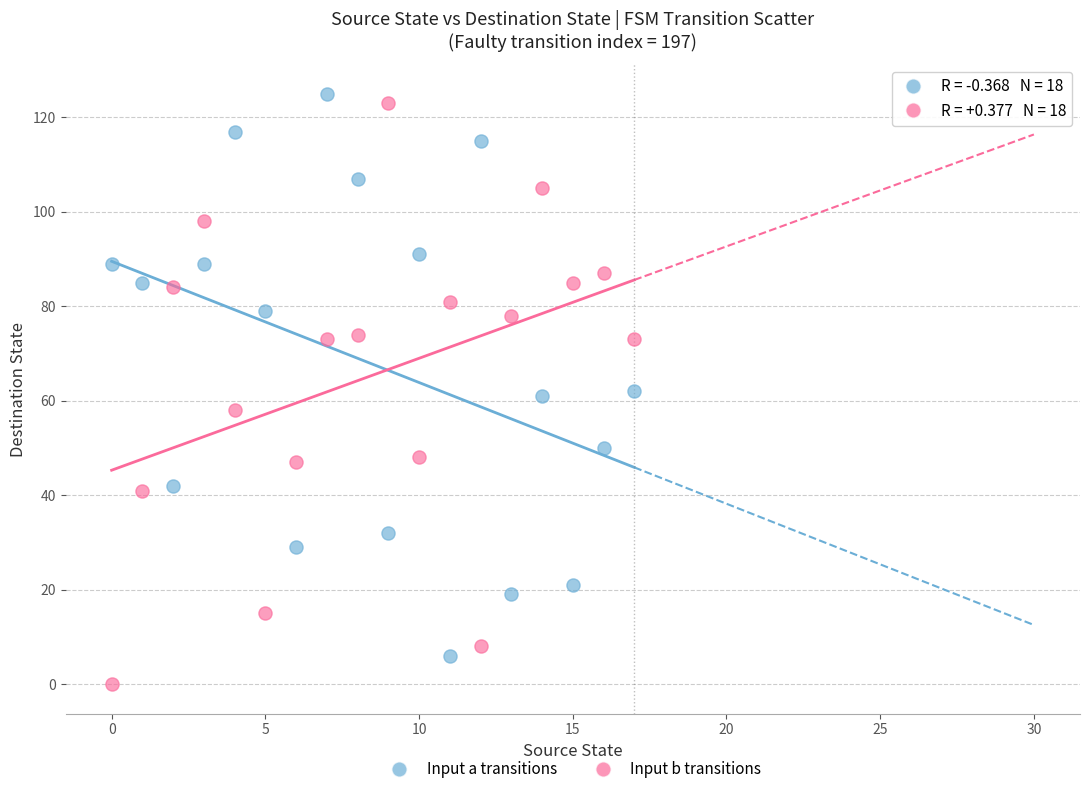

Which series reaches the maximum Y coordinate?

Input a transitions